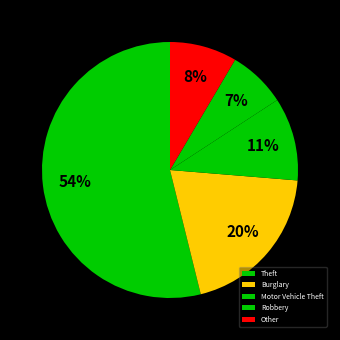

How many segments does this pie chart have?

5